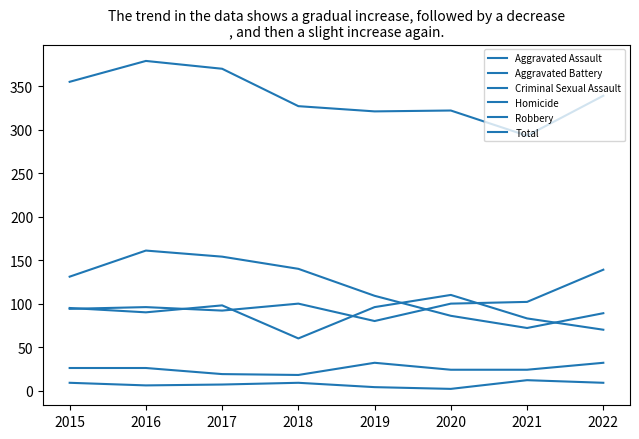

Does the chart have visible grid lines?

No